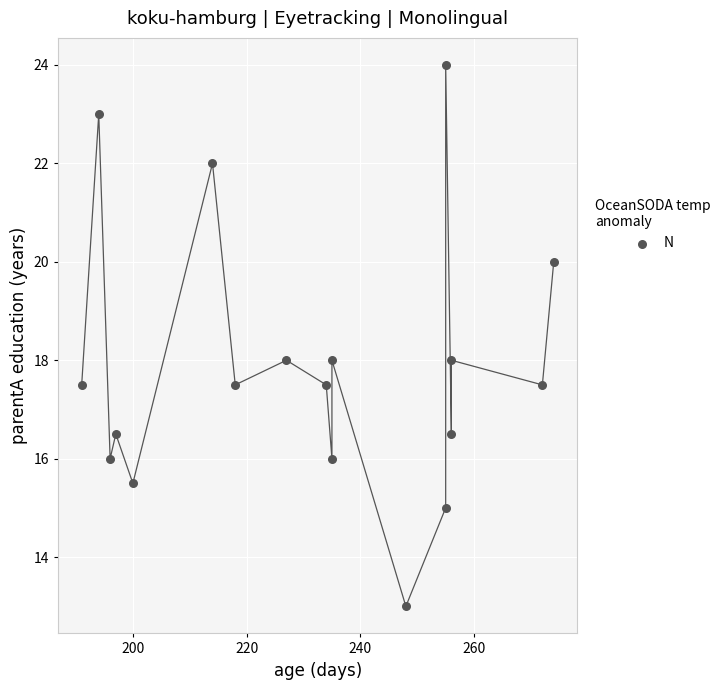

What is the range of Y values (max minus min)?

11.0